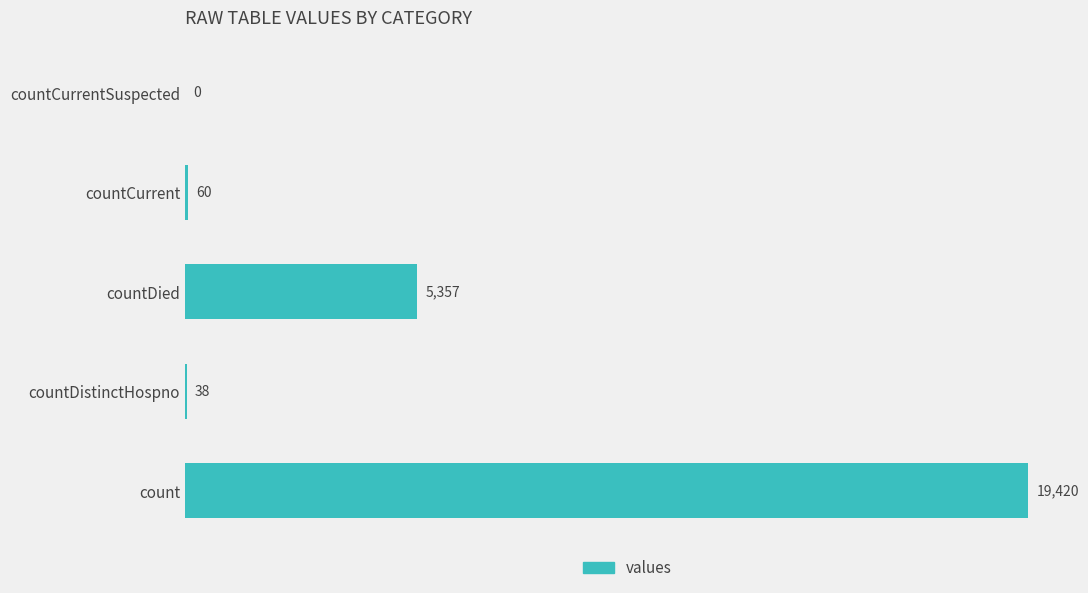

Reading bottom to top, transcribe all the data shown in this chart.

count=19420	countDistinctHospno=38	countDied=5357	countCurrent=60	countCurrentSuspected=0